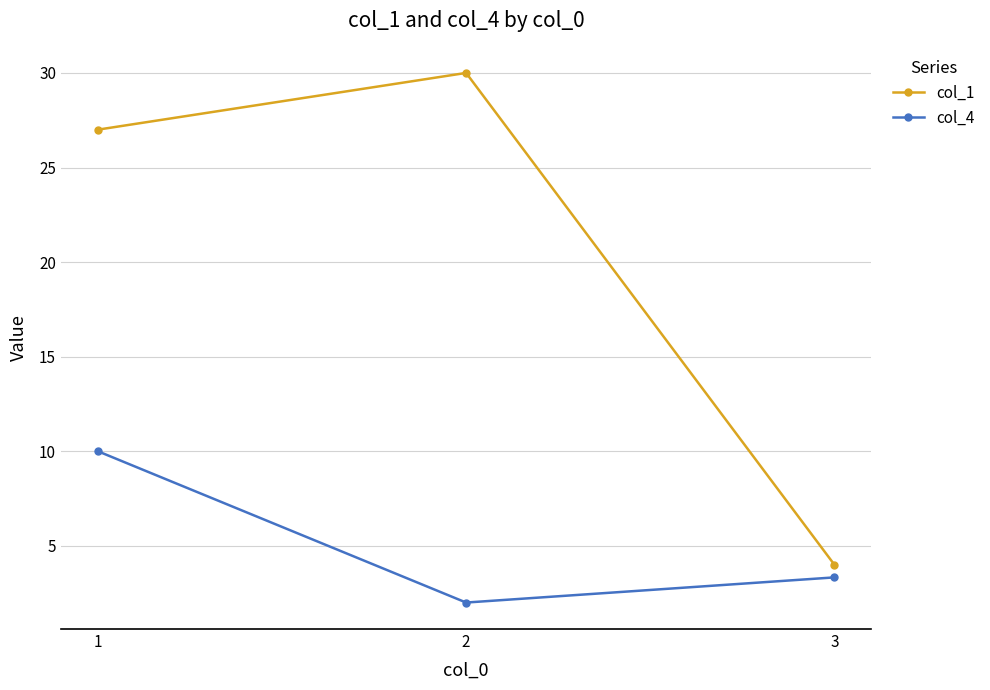

What is the value of the col_1 point at the 2nd from the left?

30.0